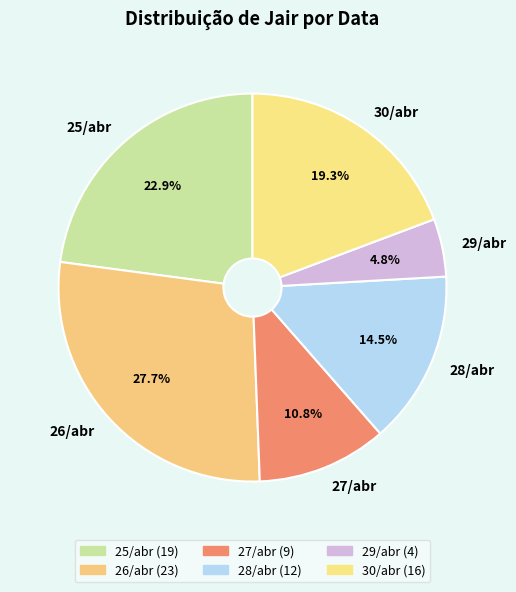

What portion of the pie excludes 30/abr?

80.7%